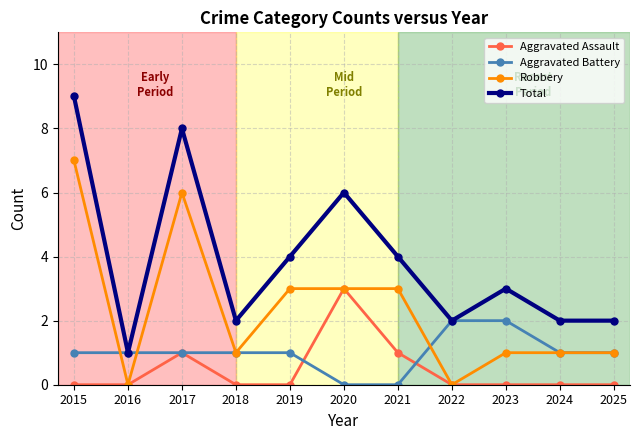

Rank the series by their average value, from highest to lowest.

Total, Robbery, Aggravated Battery, Aggravated Assault